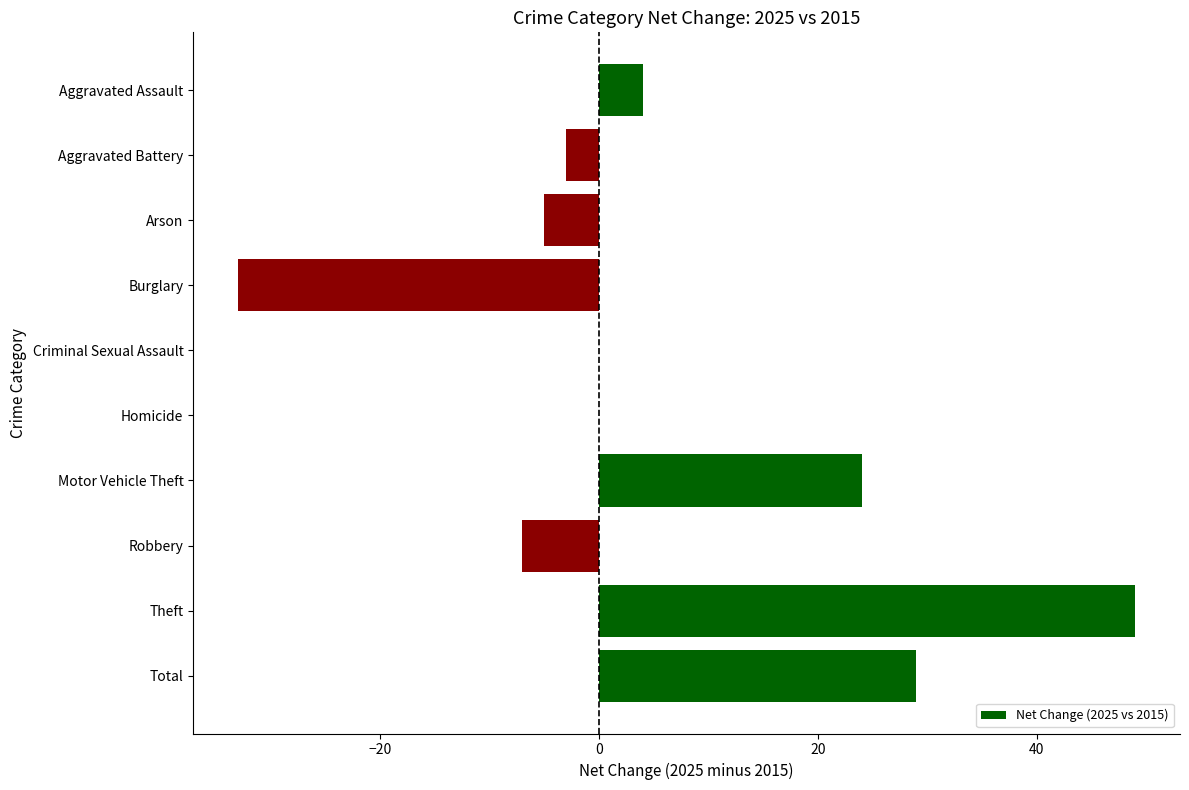

True or false: the data shows 12 at Motor Vehicle Theft.

False